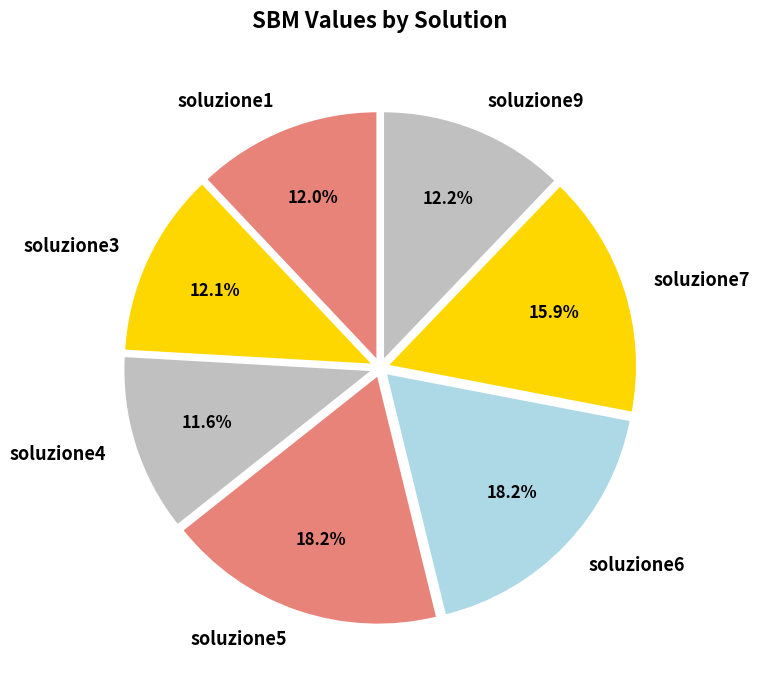

How much of the chart is everything except soluzione6?

81.8%